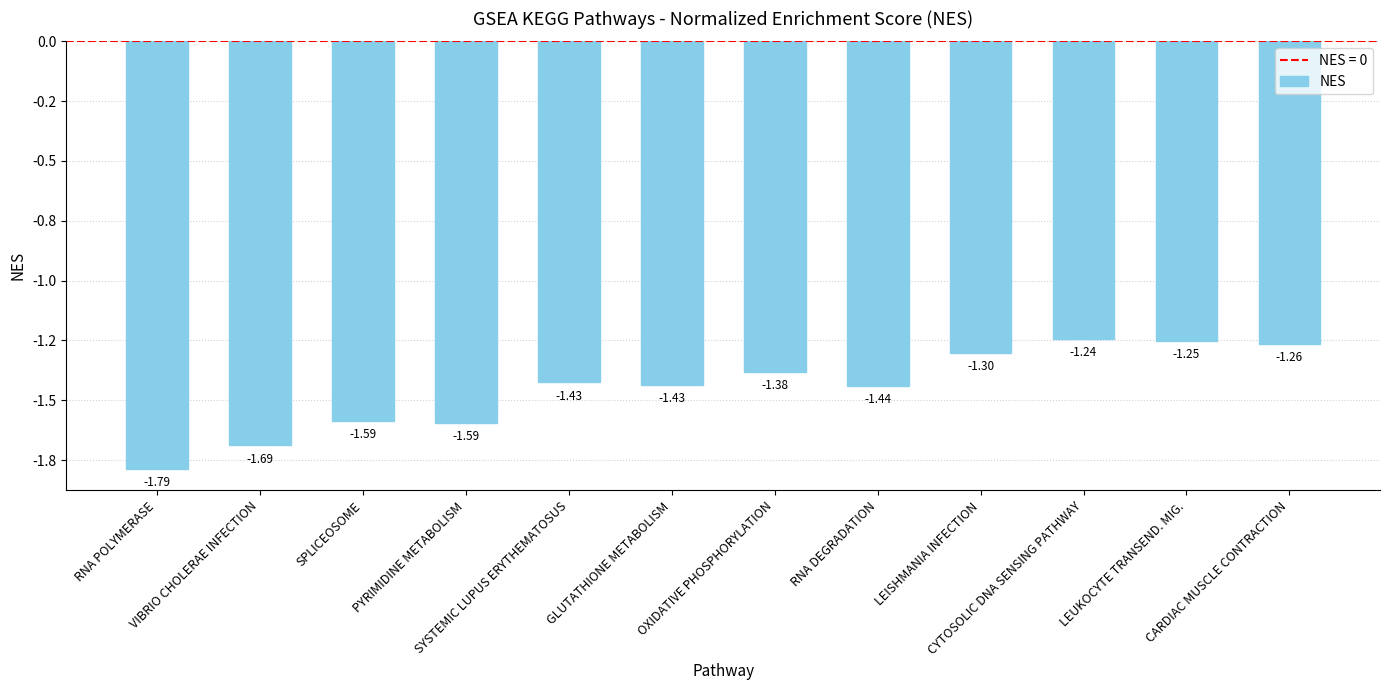

Rank the categories by value from lowest to highest.

RNA POLYMERASE, VIBRIO CHOLERAE INFECTION, PYRIMIDINE METABOLISM, SPLICEOSOME, RNA DEGRADATION, GLUTATHIONE METABOLISM, SYSTEMIC LUPUS ERYTHEMATOSUS, OXIDATIVE PHOSPHORYLATION, LEISHMANIA INFECTION, CARDIAC MUSCLE CONTRACTION, LEUKOCYTE TRANSEND. MIG., CYTOSOLIC DNA SENSING PATHWAY